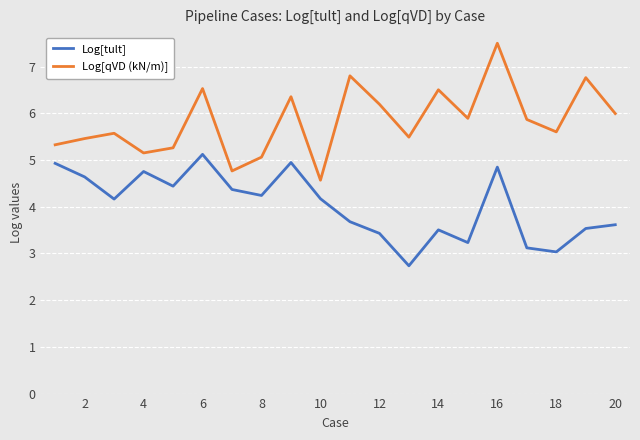

What is the lowest value of the Log[tult] series?

2.7